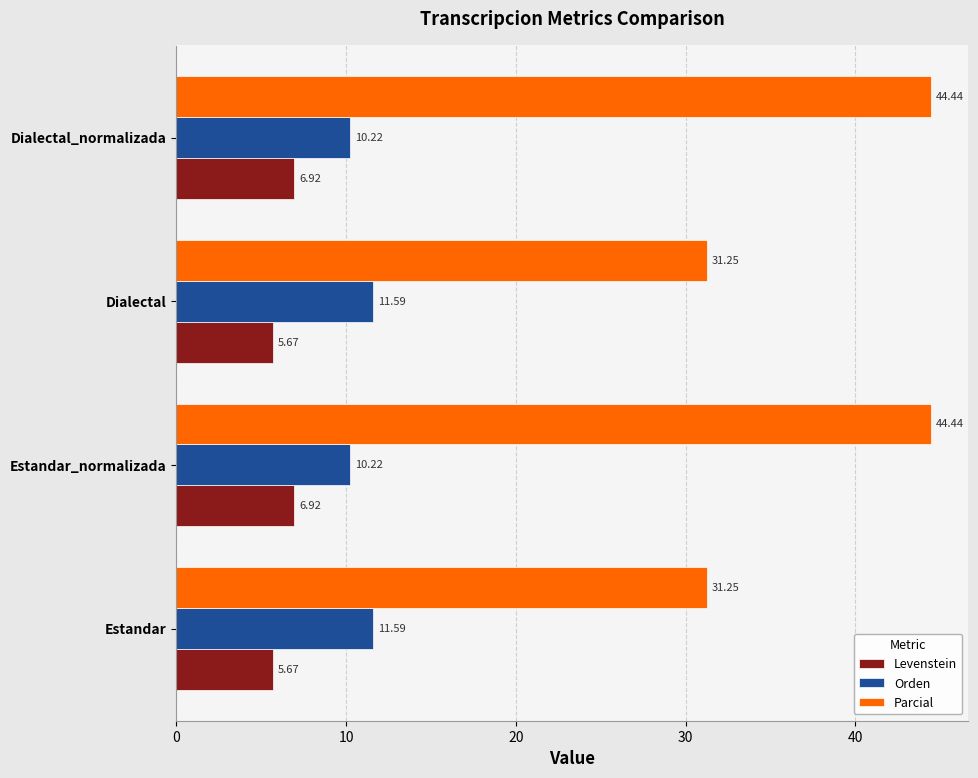

Rank the series at Dialectal_normalizada from lowest to highest value.

Levenstein, Orden, Parcial